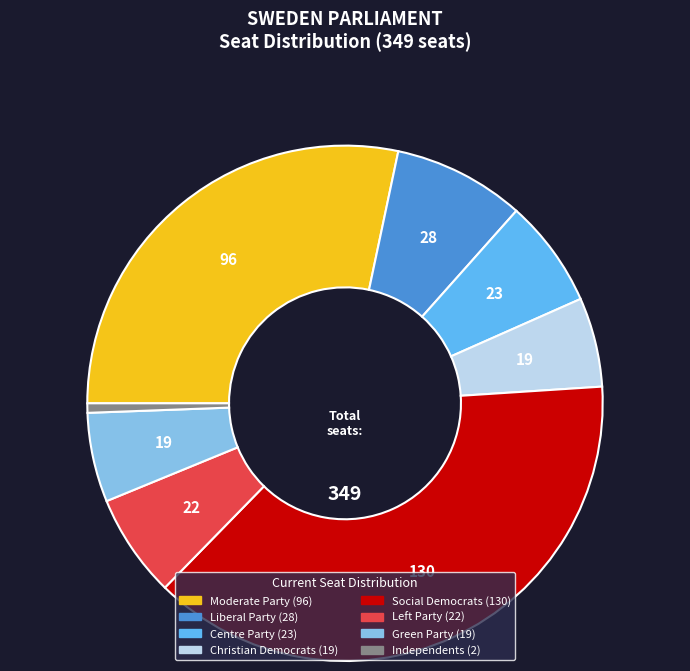

Is there a majority slice in this chart?

No